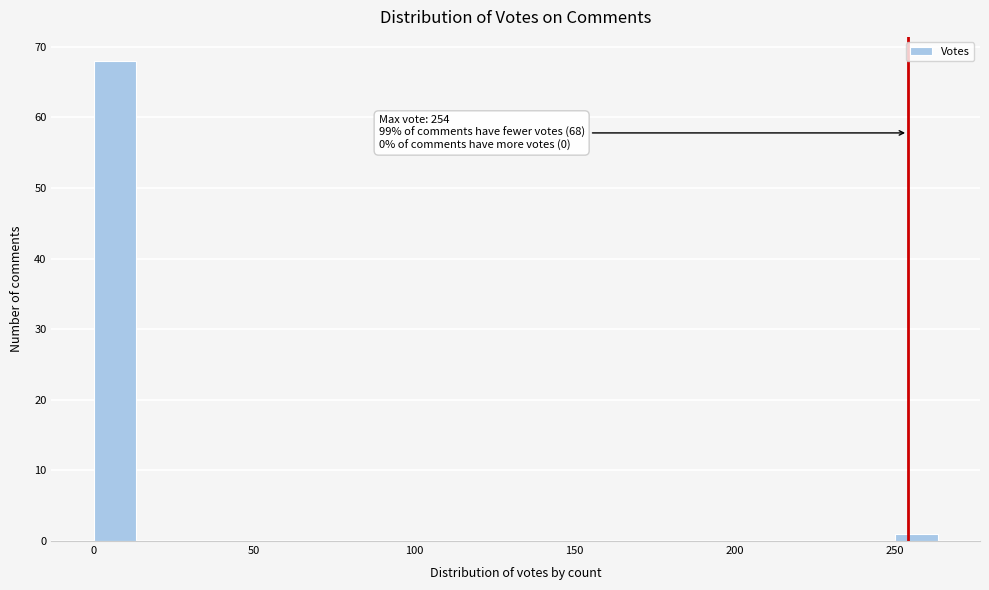

Read against the x-axis, roughly where is the centre of the tallest bar?

5